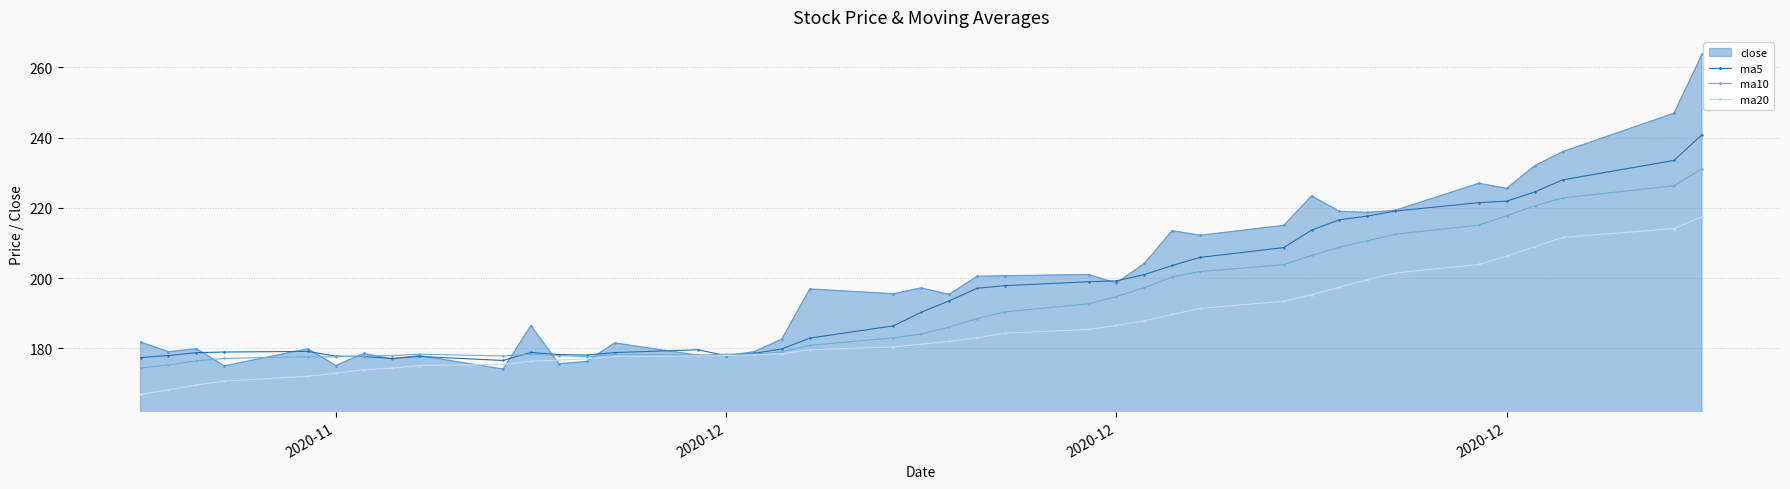

Which series has the widest spread of values?

close